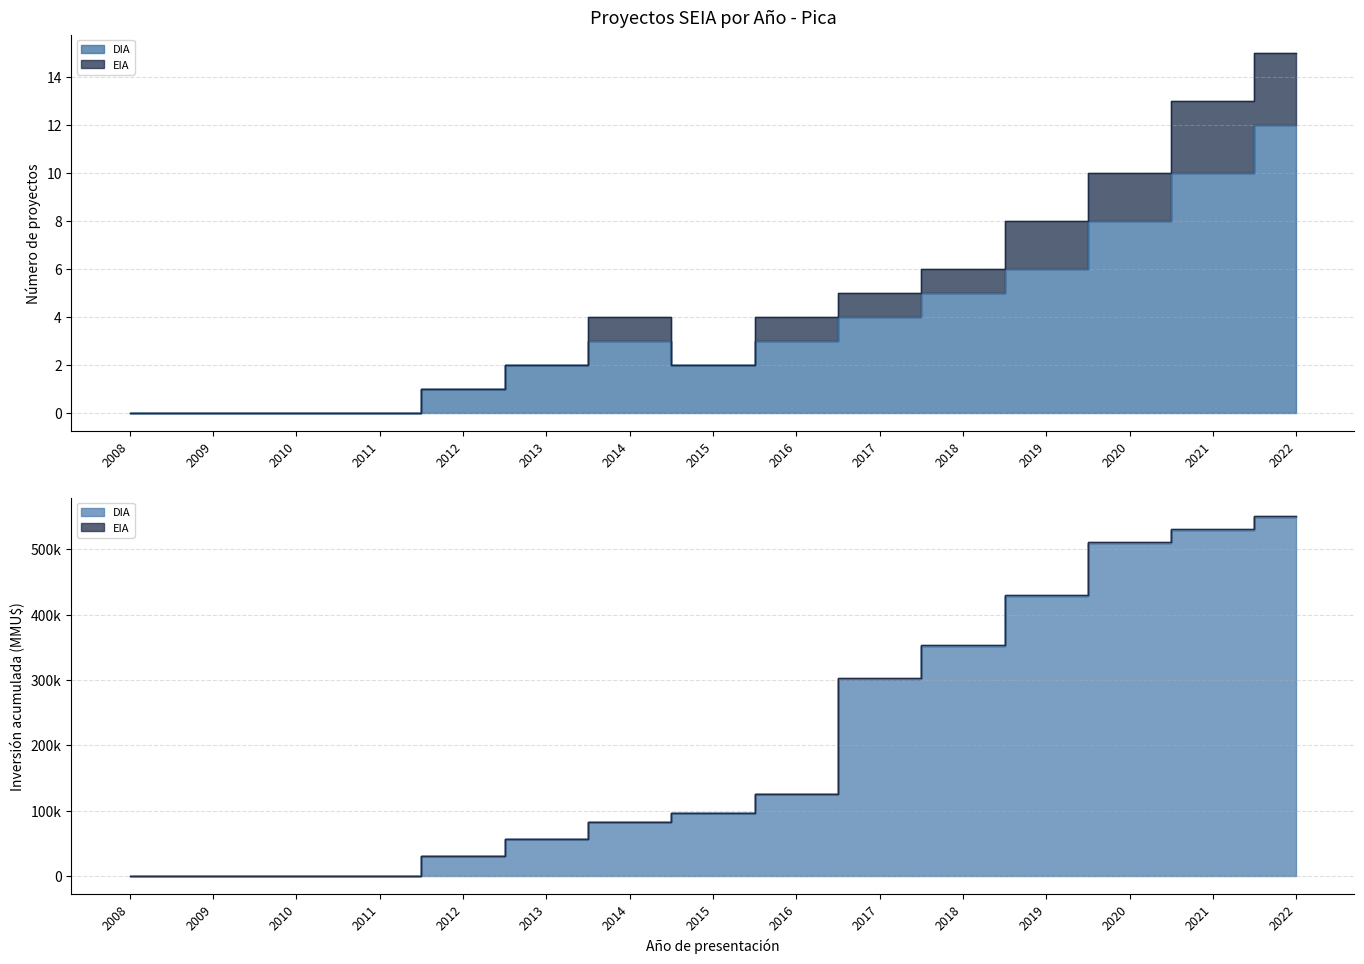

Rank the series by their average value, from highest to lowest.

EIA, DIA